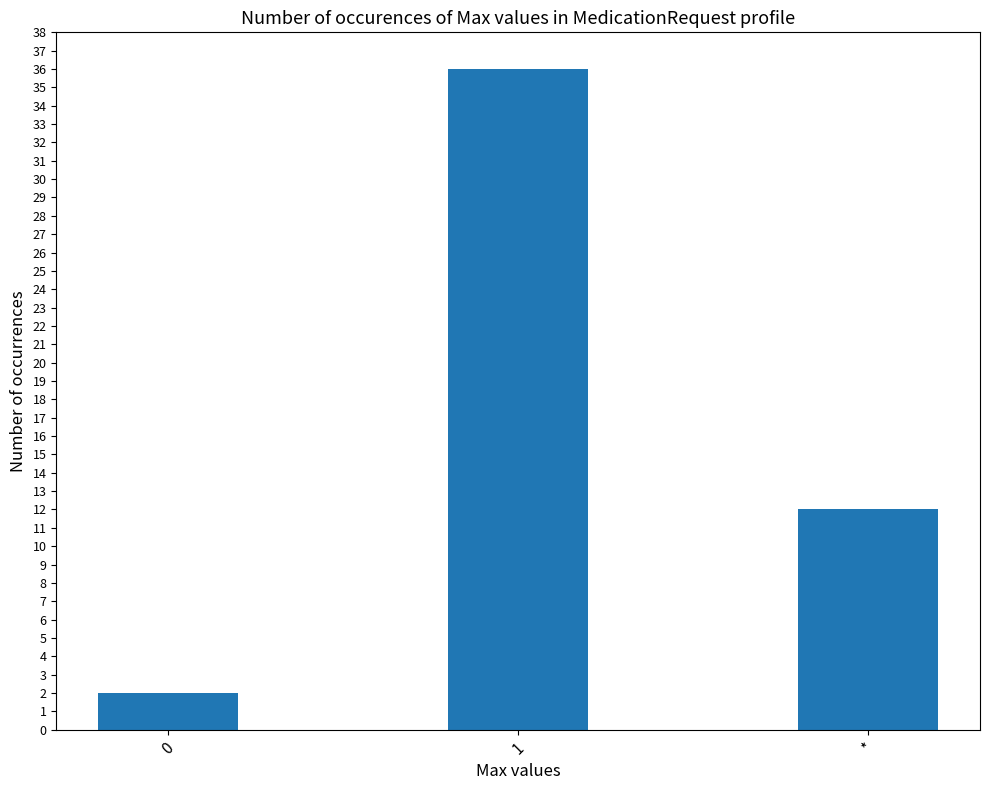

What is the difference between the values at * and 1?

24